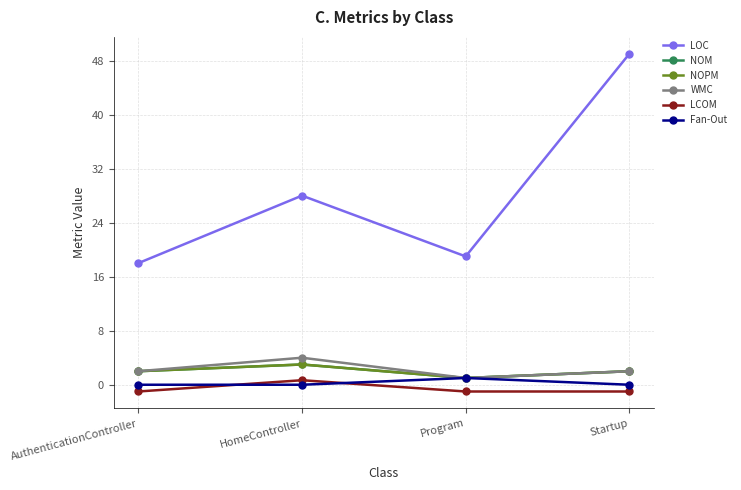

Is this an area chart (filled region under the line)?

No